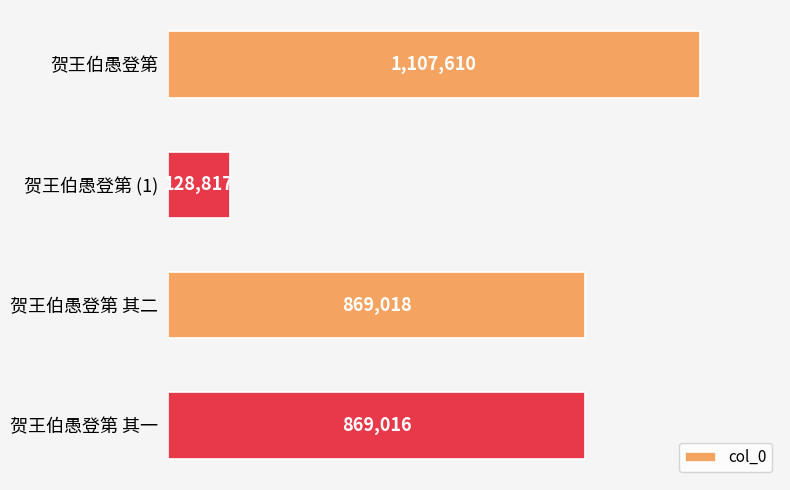

What is the average value?

743615